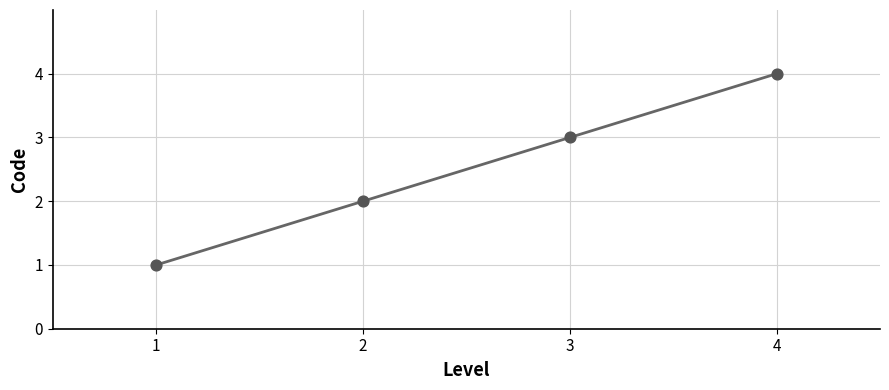

Approximately how many times larger is the value at 3 compared to 2?

1.5